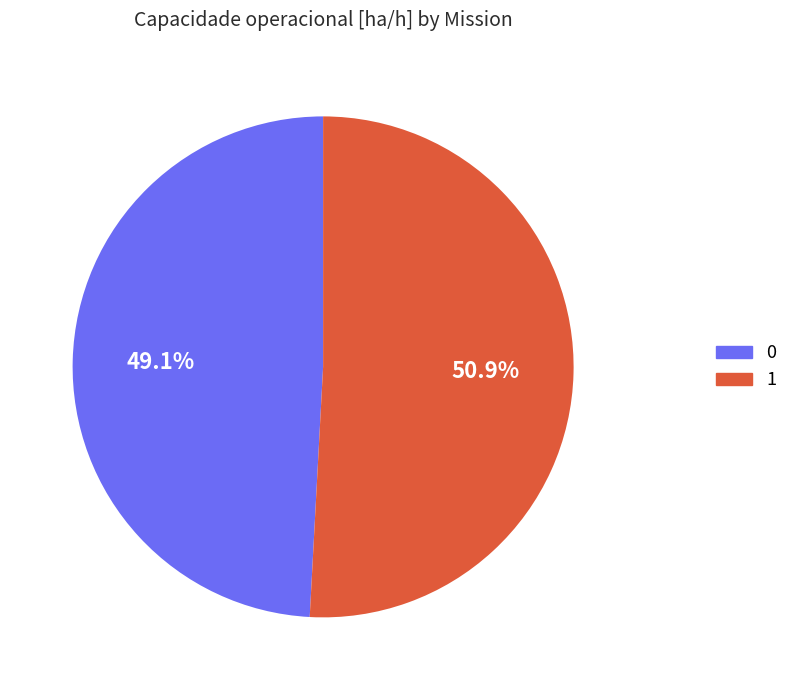

What percentage is the 0 slice, to the nearest percent?

49%